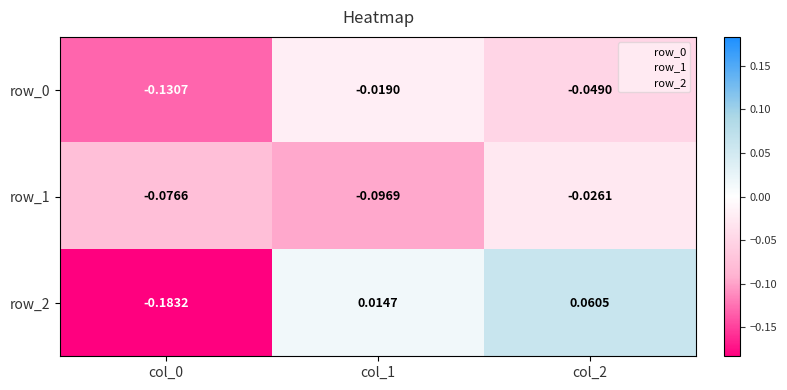

Which label corresponds to the smallest value in the chart?

col_0